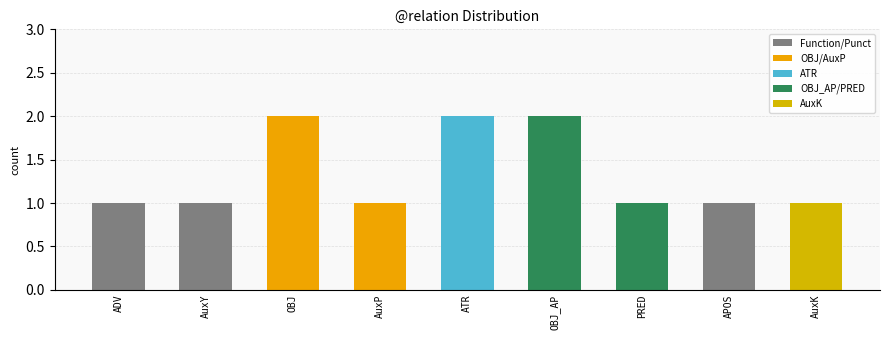

What is the label of the 7th bar from the right?

OBJ